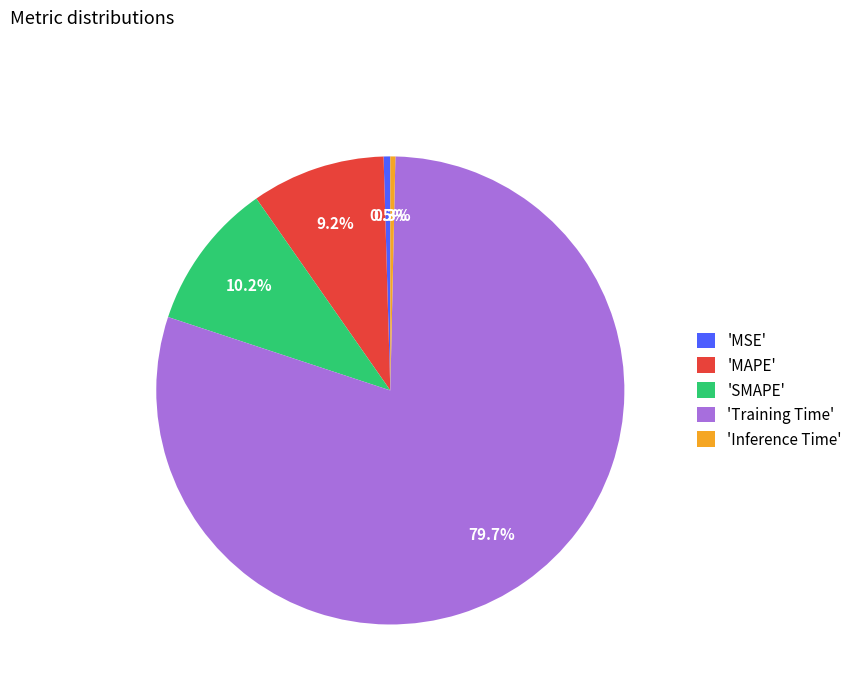

Between 'Training Time' and 'MSE', which is larger?

'Training Time'